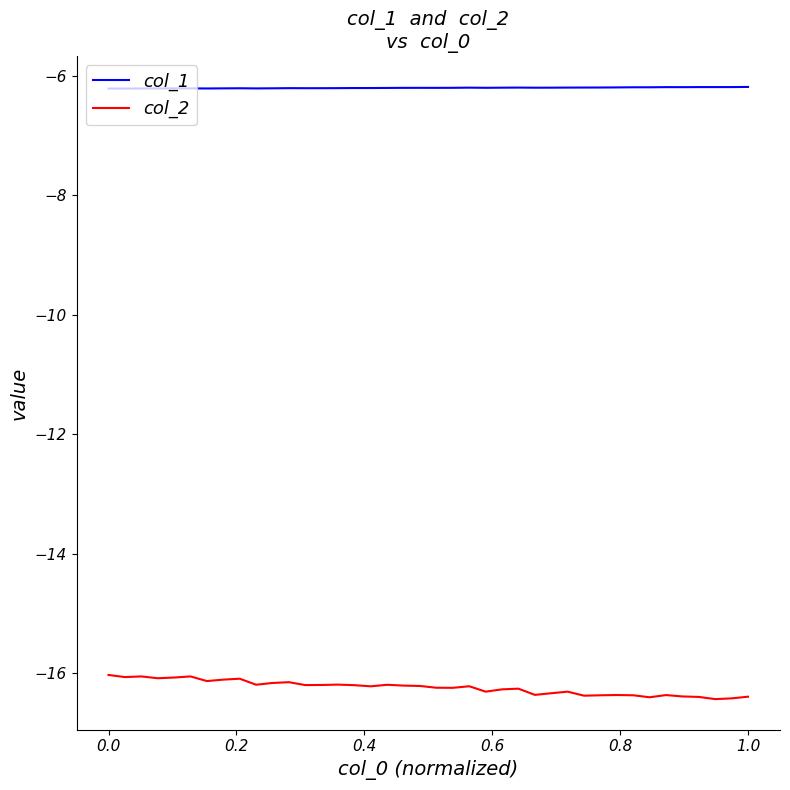

At how many categories does at least one series exceed -11?

40